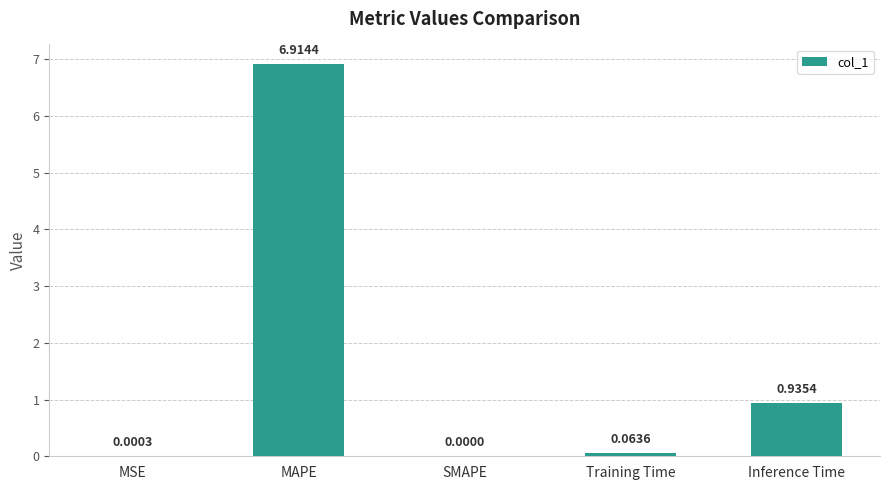

At which category does the chart reach its peak across all series?

MAPE